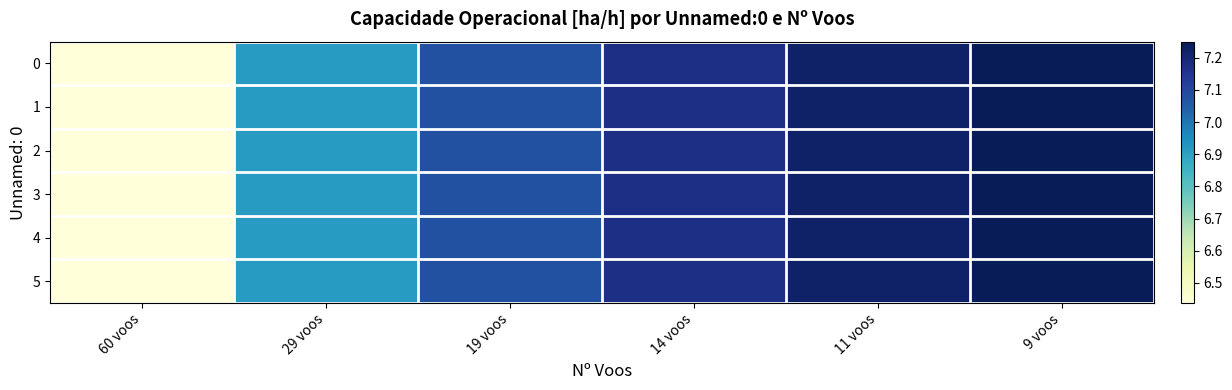

Reading left to right, list all the values displayed in this chart.

0: 60 voos=6.4	29 voos=6.9	19 voos=7.1	14 voos=7.2	11 voos=7.2	9 voos=7.2
1: 60 voos=6.4	29 voos=6.9	19 voos=7.1	14 voos=7.2	11 voos=7.2	9 voos=7.2
2: 60 voos=6.4	29 voos=6.9	19 voos=7.1	14 voos=7.2	11 voos=7.2	9 voos=7.2
3: 60 voos=6.4	29 voos=6.9	19 voos=7.1	14 voos=7.2	11 voos=7.2	9 voos=7.2
4: 60 voos=6.4	29 voos=6.9	19 voos=7.1	14 voos=7.2	11 voos=7.2	9 voos=7.2
5: 60 voos=6.4	29 voos=6.9	19 voos=7.1	14 voos=7.2	11 voos=7.2	9 voos=7.2